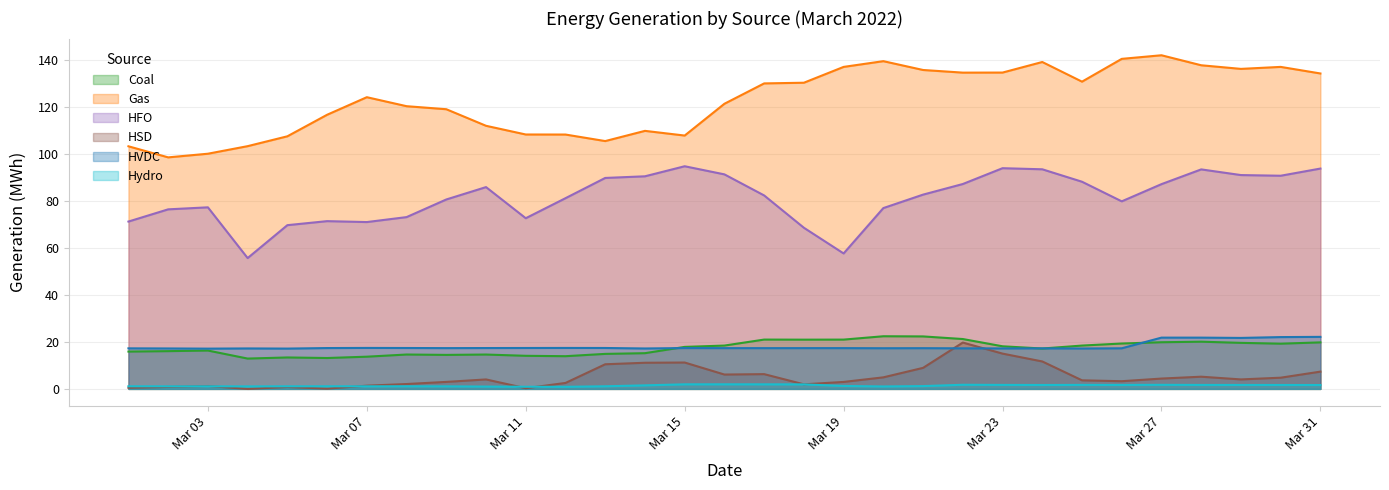

True or false: Coal has a value of 5.8 at Mar 11.

False